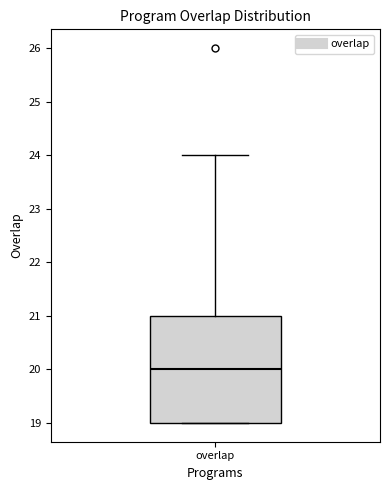

Transcribe this box plot: give where the median line is, the range the box spans, and where the two whiskers end, as read against the y-axis. The values are not printed on the chart, so give them approximately, as read against the axis.

median 20, box 19 to 21, whiskers 19 to 24